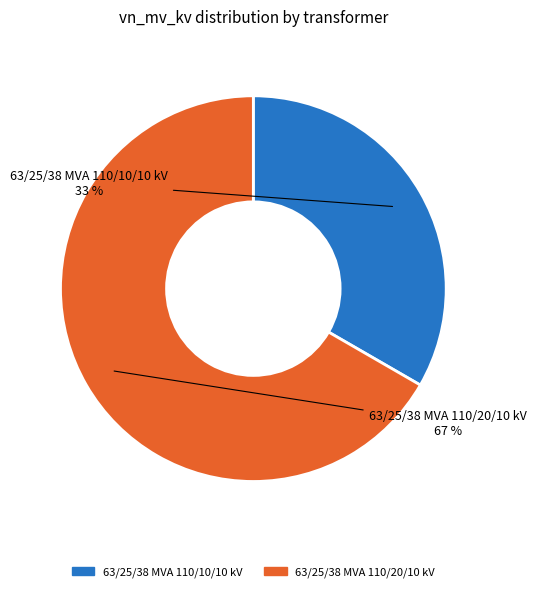

Approximately how many times larger is the value at 63/25/38 MVA 110/10/10 kV compared to 63/25/38 MVA 110/20/10 kV?

0.5